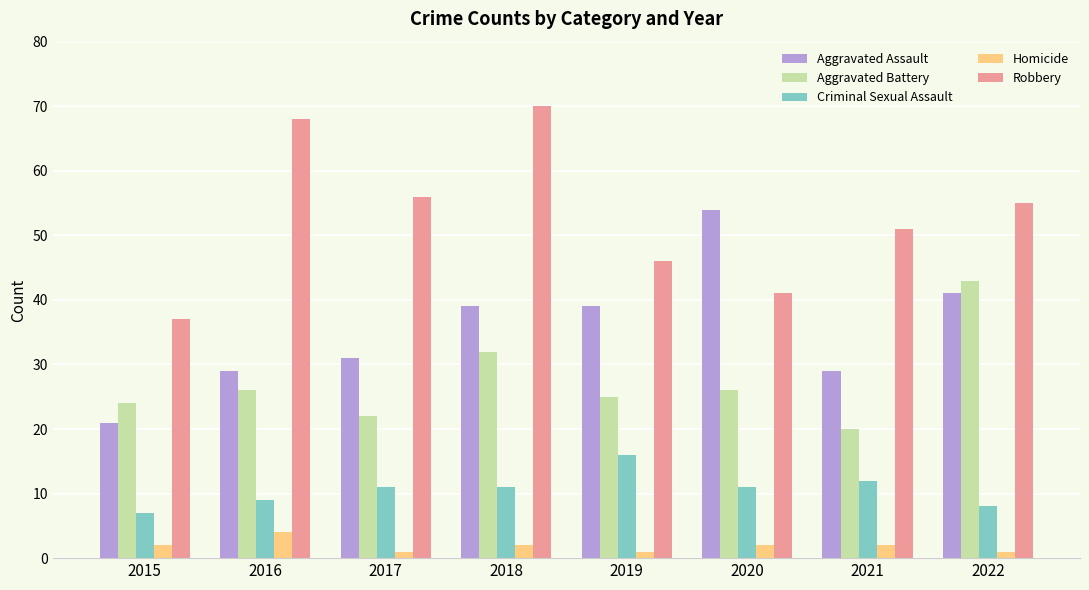

What is the difference between the second highest and minimum values in the Robbery series?

31